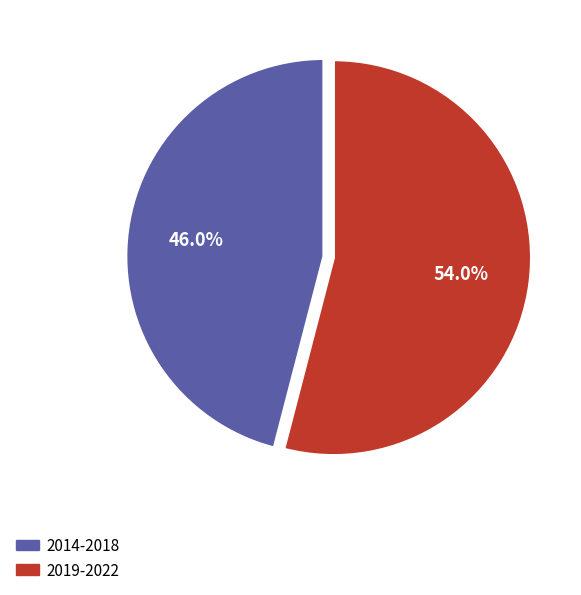

How many segments does this pie chart have?

2